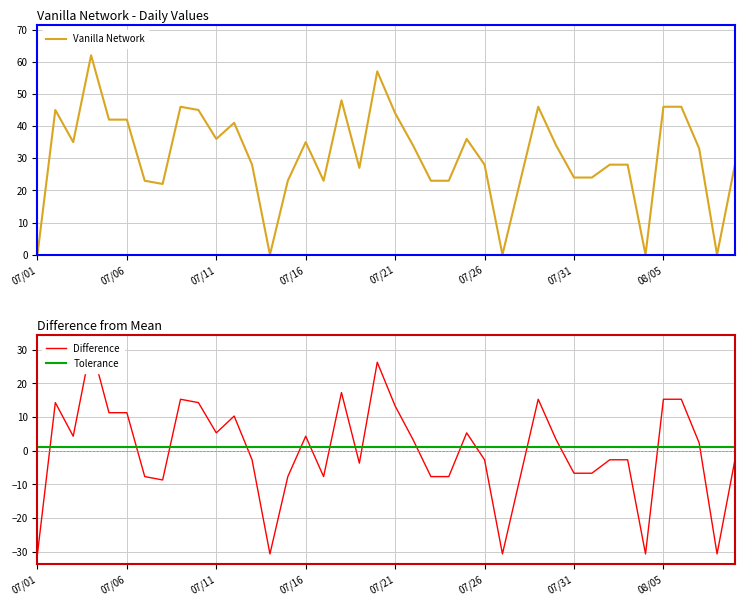

In Vanilla Network, how many points are lower than both neighbors (excluding endpoints)?

9